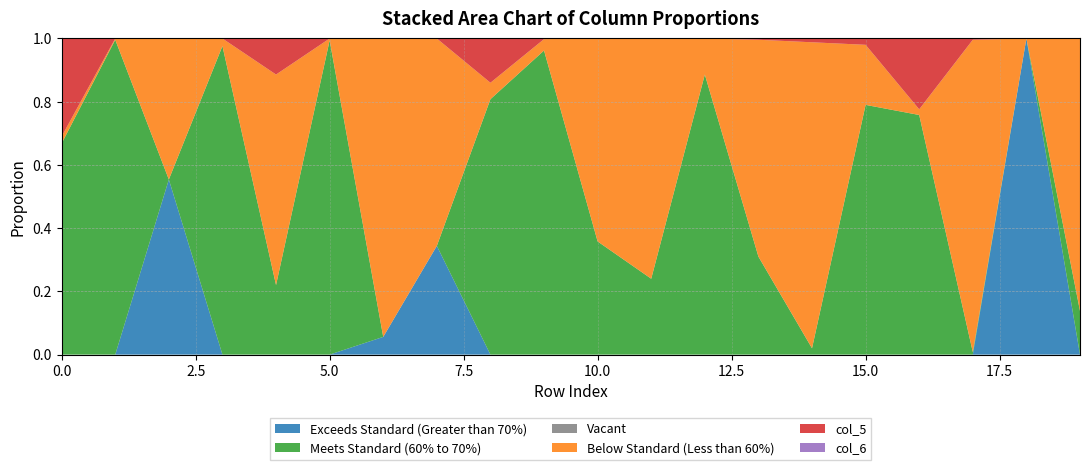

Reading left to right, transcribe all the data shown in this chart.

col_3: 0.0	0.0	0.6	0.0	0.0	0.0	0.1	0.3	0.0	0.0	0.0	0.0	0.0	0.0	0.0	0.0	0.0	0.0	1.0	0.0
col_4: 0.7	1.0	0.0	1.0	0.2	1.0	0.0	0.0	0.8	1.0	0.4	0.2	0.9	0.3	0.0	0.8	0.8	0.0	0.0	0.1
col_1: 0.0	0.0	0.0	0.0	0.0	0.0	0.0	0.0	0.0	0.0	0.0	0.0	0.0	0.0	0.0	0.0	0.0	0.0	0.0	0.0
col_2: 0.0	0.0	0.4	0.0	0.7	0.0	0.9	0.7	0.1	0.0	0.6	0.8	0.1	0.7	1.0	0.2	0.0	1.0	0.0	0.9
col_5: 0.3	0.0	0.0	0.0	0.1	0.0	0.0	0.0	0.1	0.0	0.0	0.0	0.0	0.0	0.0	0.0	0.2	0.0	0.0	0.0
col_6: 0.0	0.0	0.0	0.0	0.0	0.0	0.0	0.0	0.0	0.0	0.0	0.0	0.0	0.0	0.0	0.0	0.0	0.0	0.0	0.0